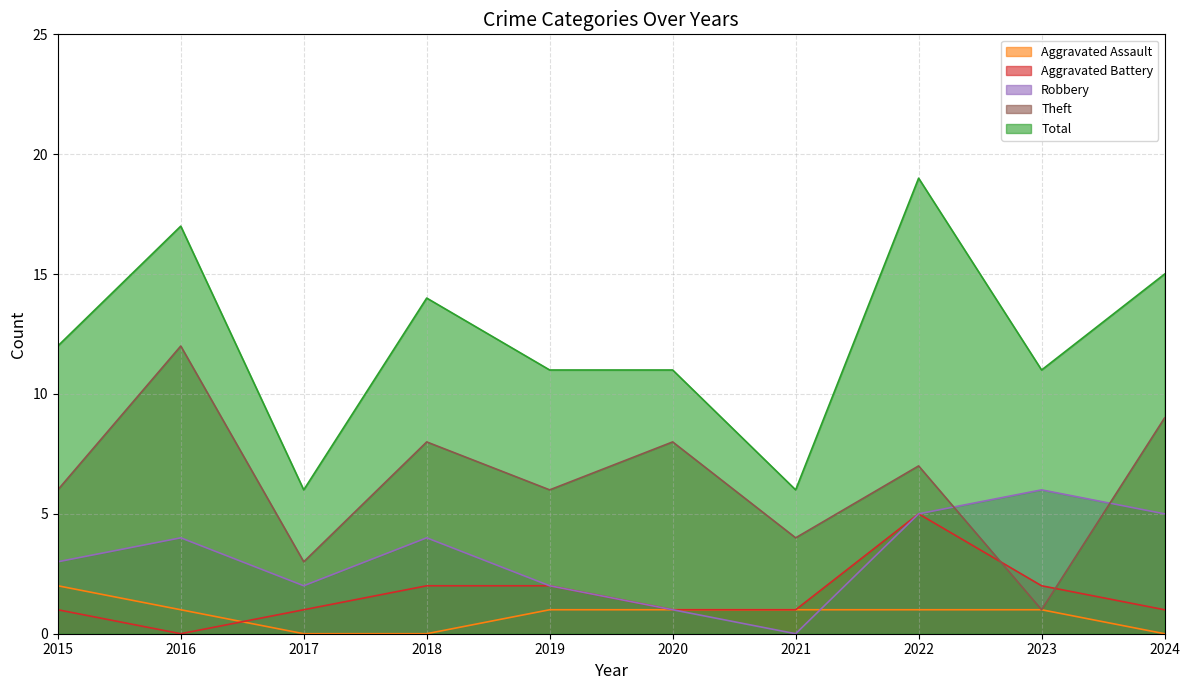

Which series has the widest spread of values?

Total